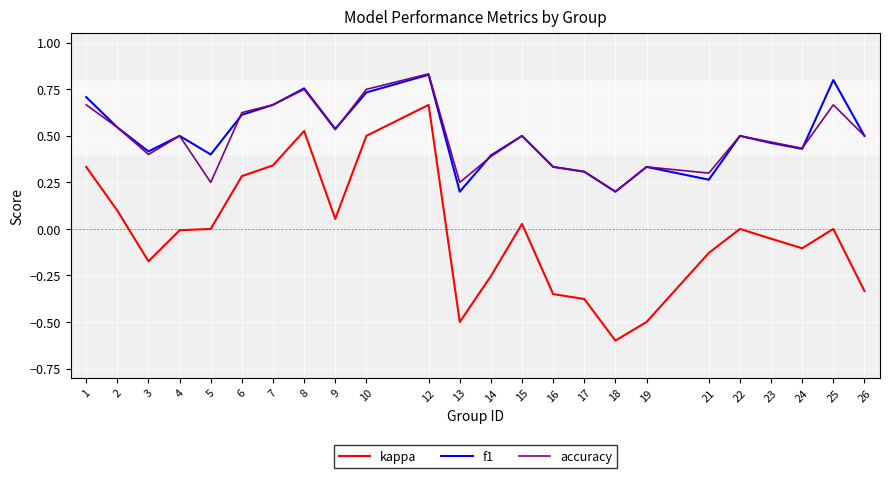

What is the sum of all kappa values?

-0.5